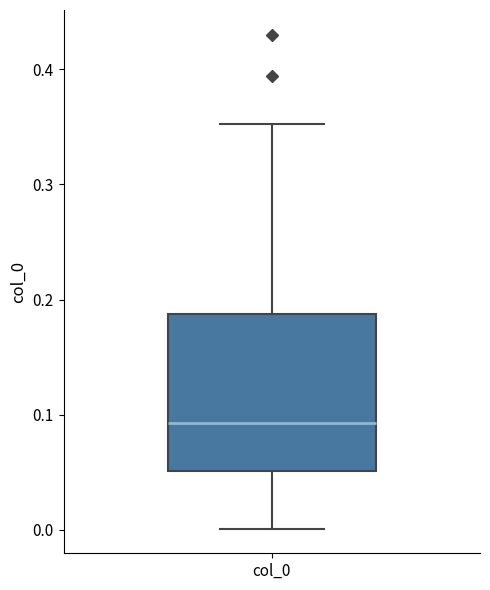

Where is the lower edge of the box for col_0 on the y-axis? The values are not printed on the chart, so give them approximately, as read against the axis.

0.05